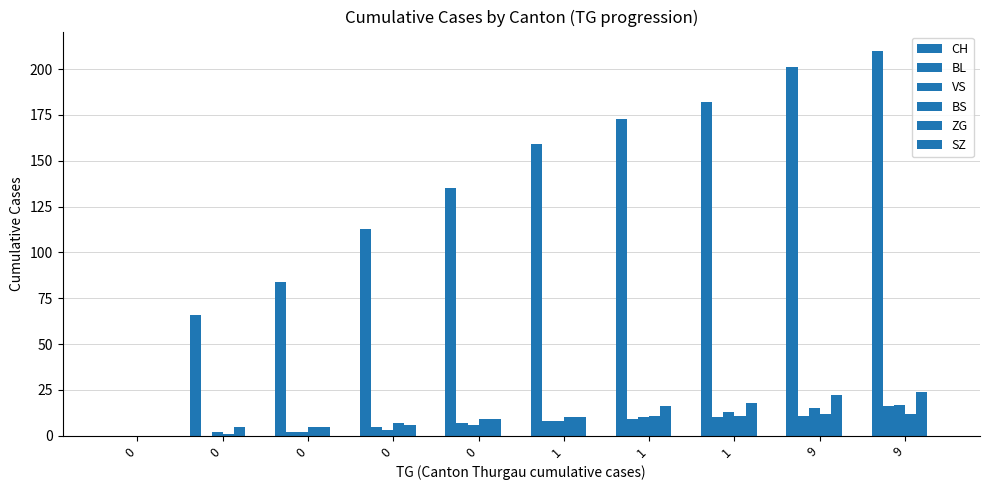

Rank the series by their maximum value, from lowest to highest.

SZ, BS, BL, VS, ZG, CH